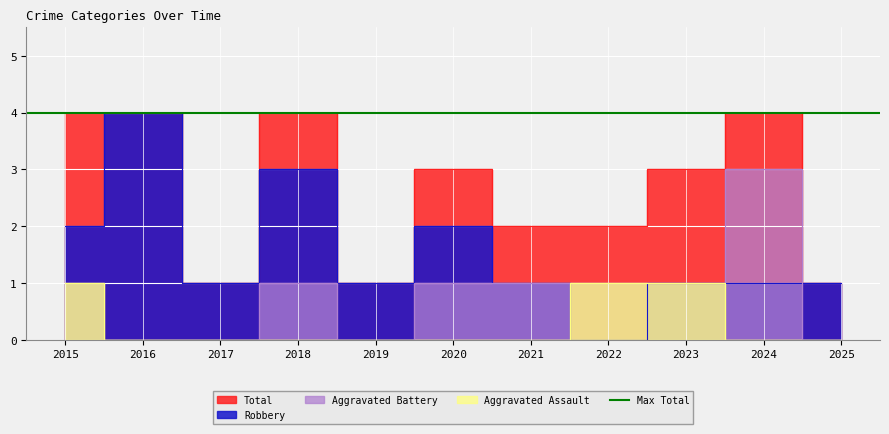

Which series has the widest spread of values?

Robbery